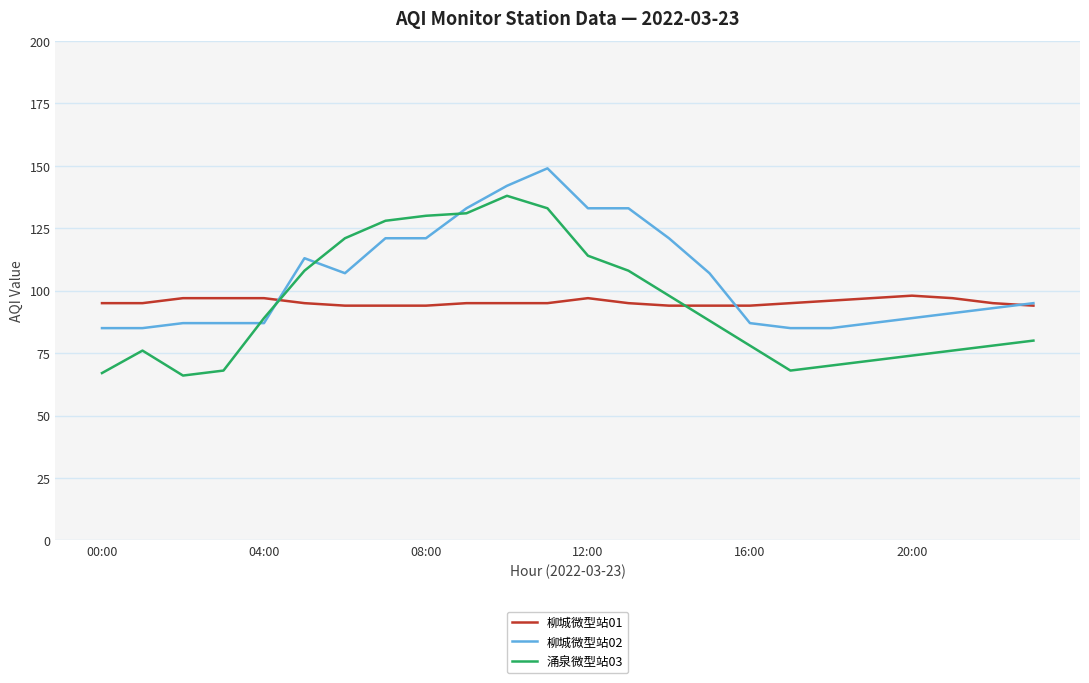

Which series has the widest spread of values?

涌泉微型站03